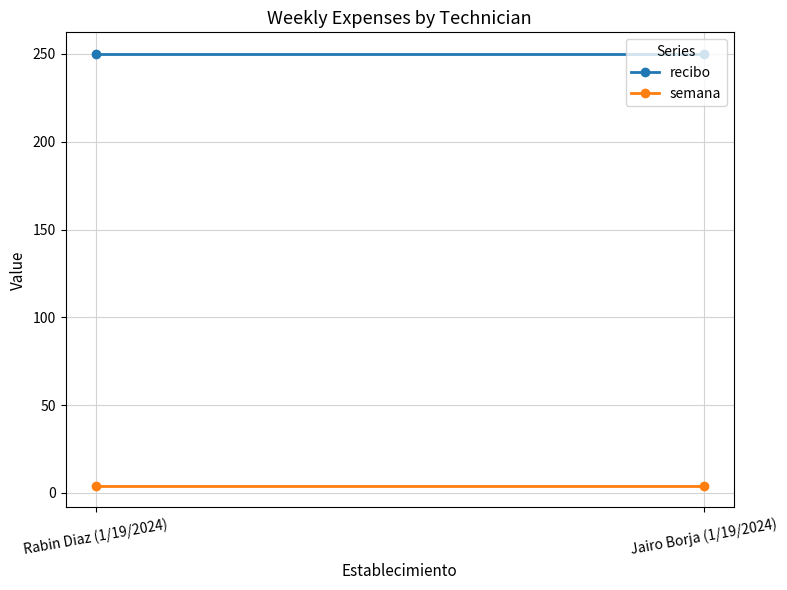

Is it true that recibo equals 402 at Jairo Borja (1/19/2024)?

False